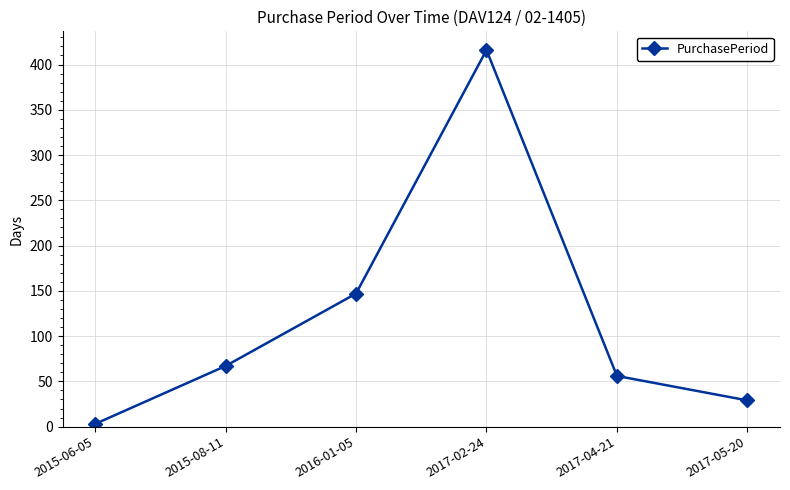

Is it true that the value at 2017-05-20 is 7?

False